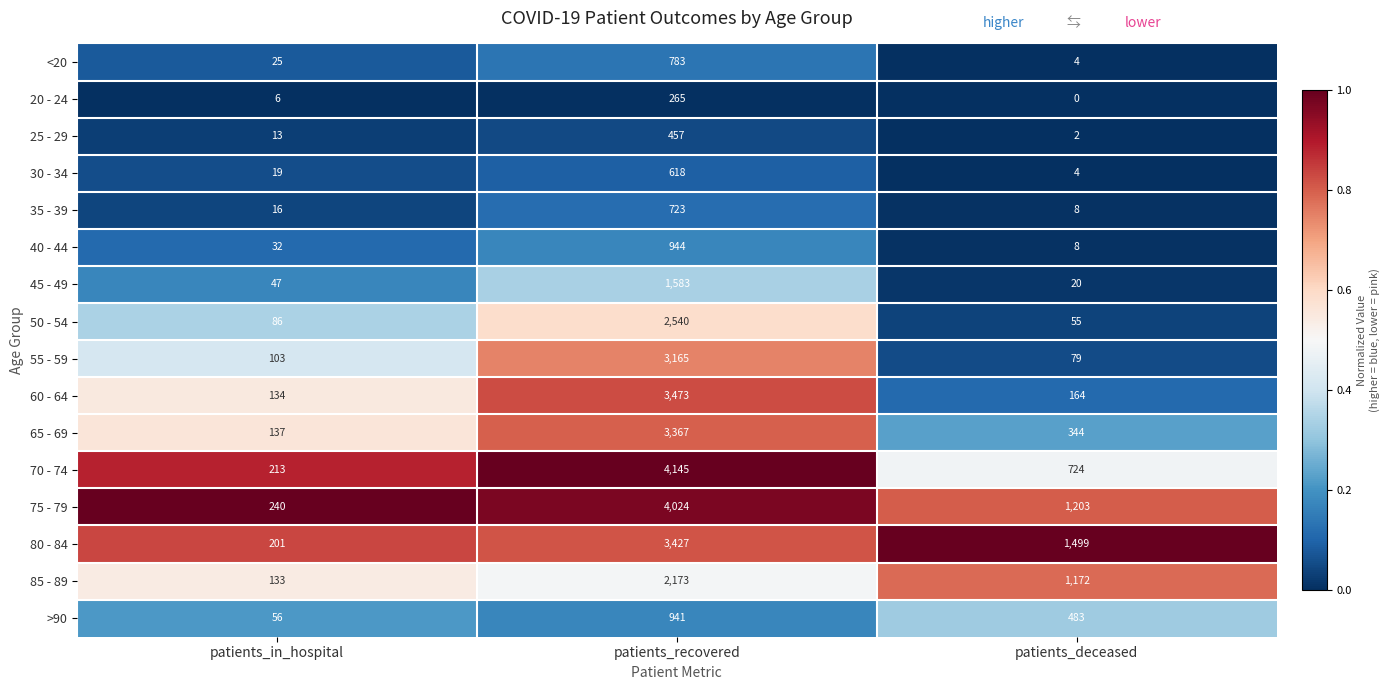

Count the number of categories in the chart.

3